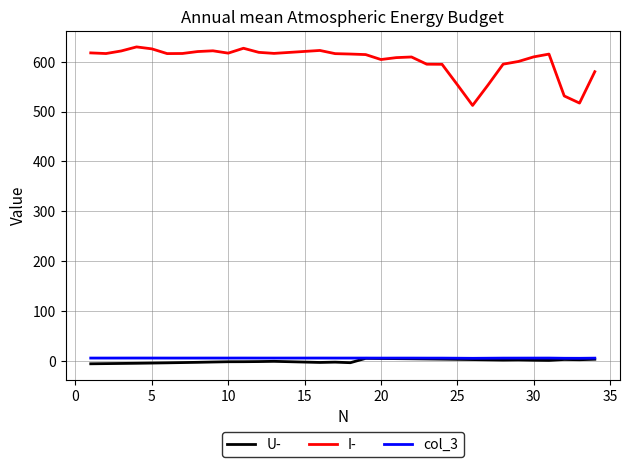

True or false: U- and I- cross at least once.

False